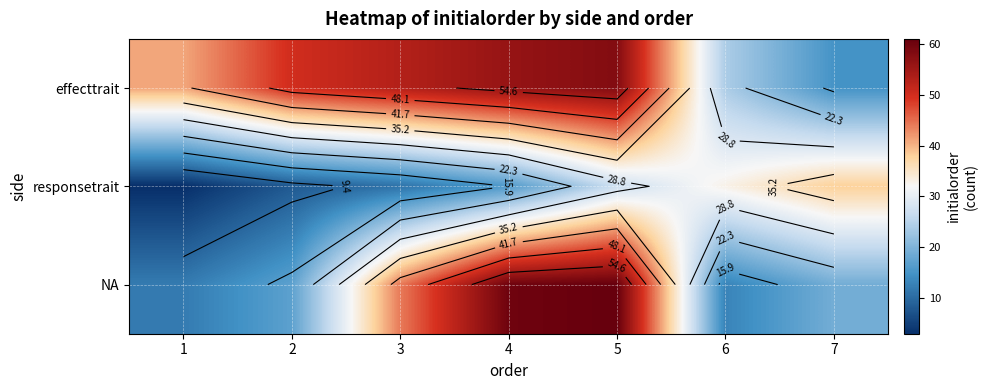

Rank the series at 3 from highest to lowest value.

effecttrait, NA, responsetrait